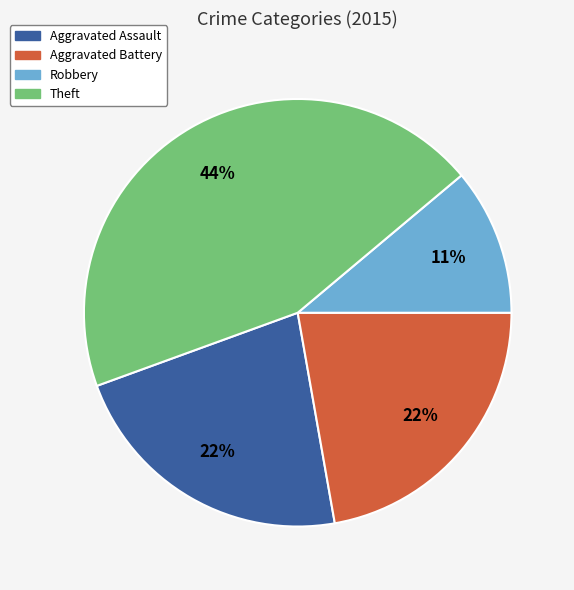

Does any single category account for the majority?

No